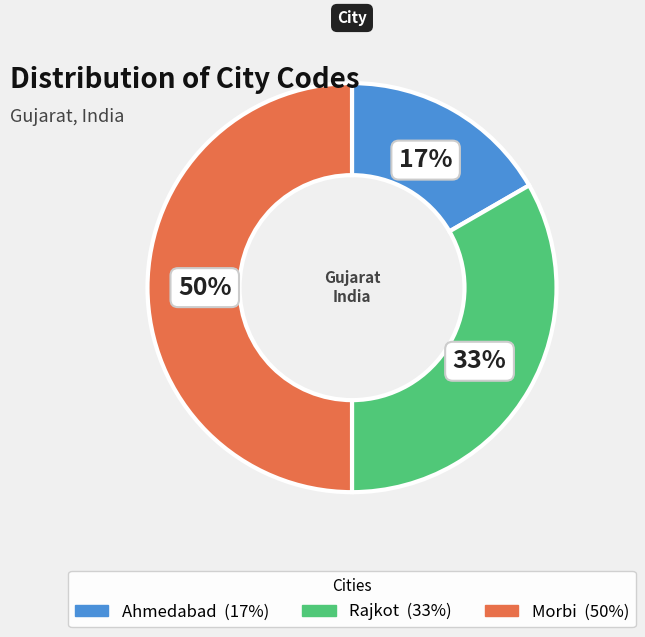

The Ahmedabad slice represents 17% of the pie. True or false?

True